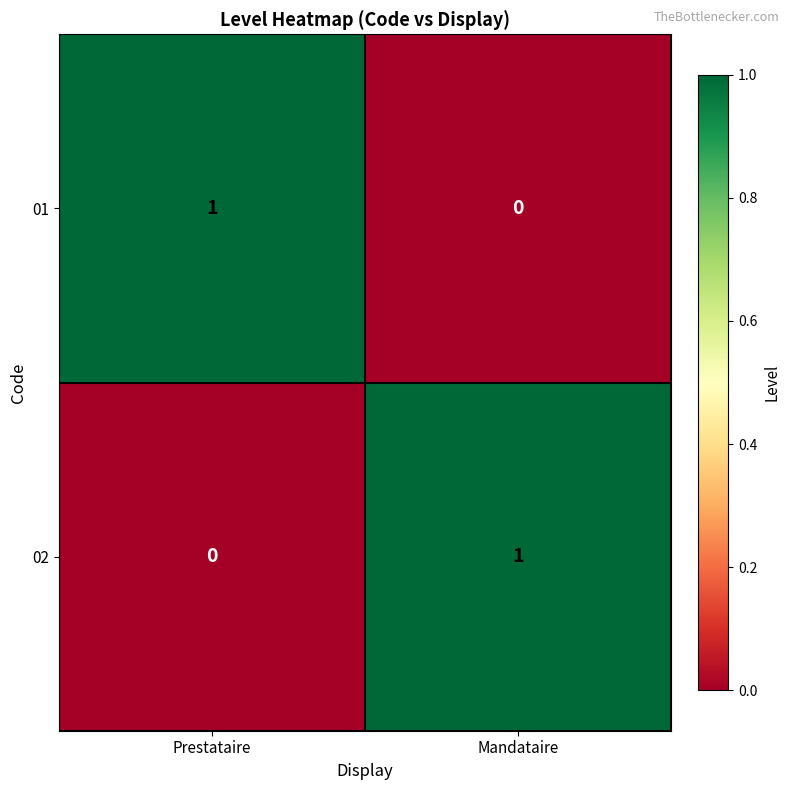

At which label is 01 closest to 0?

Mandataire